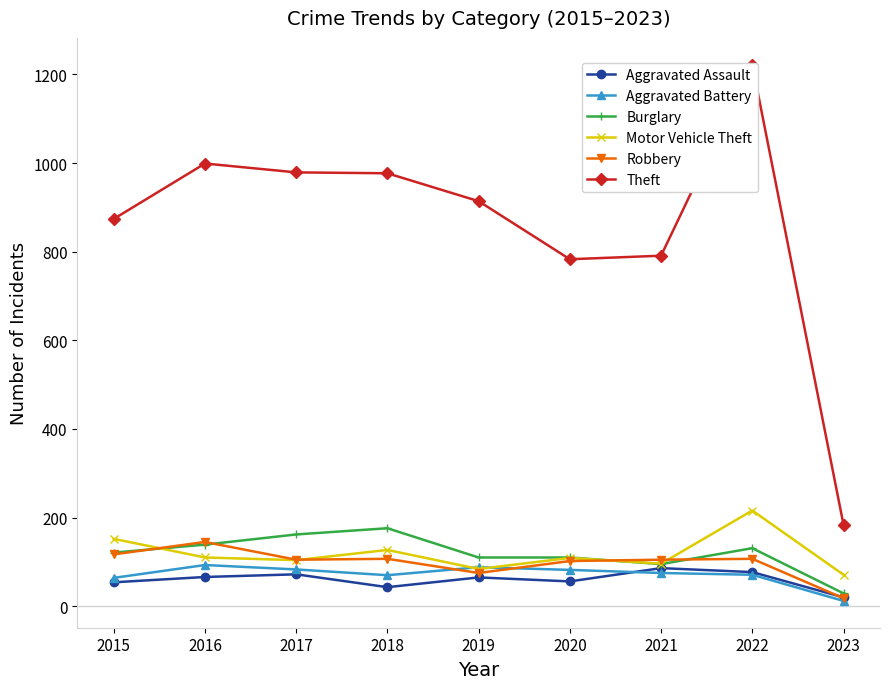

What are all the series names shown in the legend?

Aggravated Assault, Aggravated Battery, Burglary, Motor Vehicle Theft, Robbery, Theft